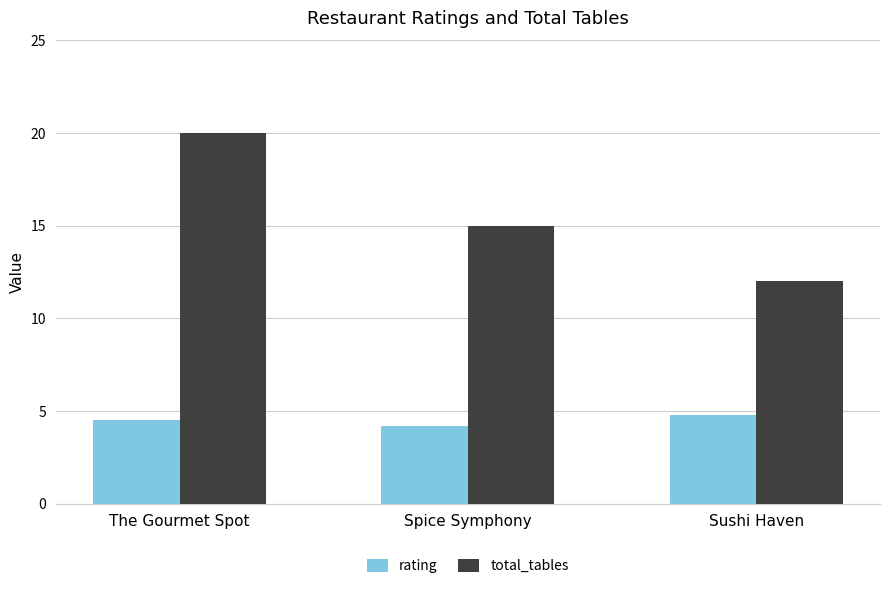

Which series has the largest total across all categories?

total_tables